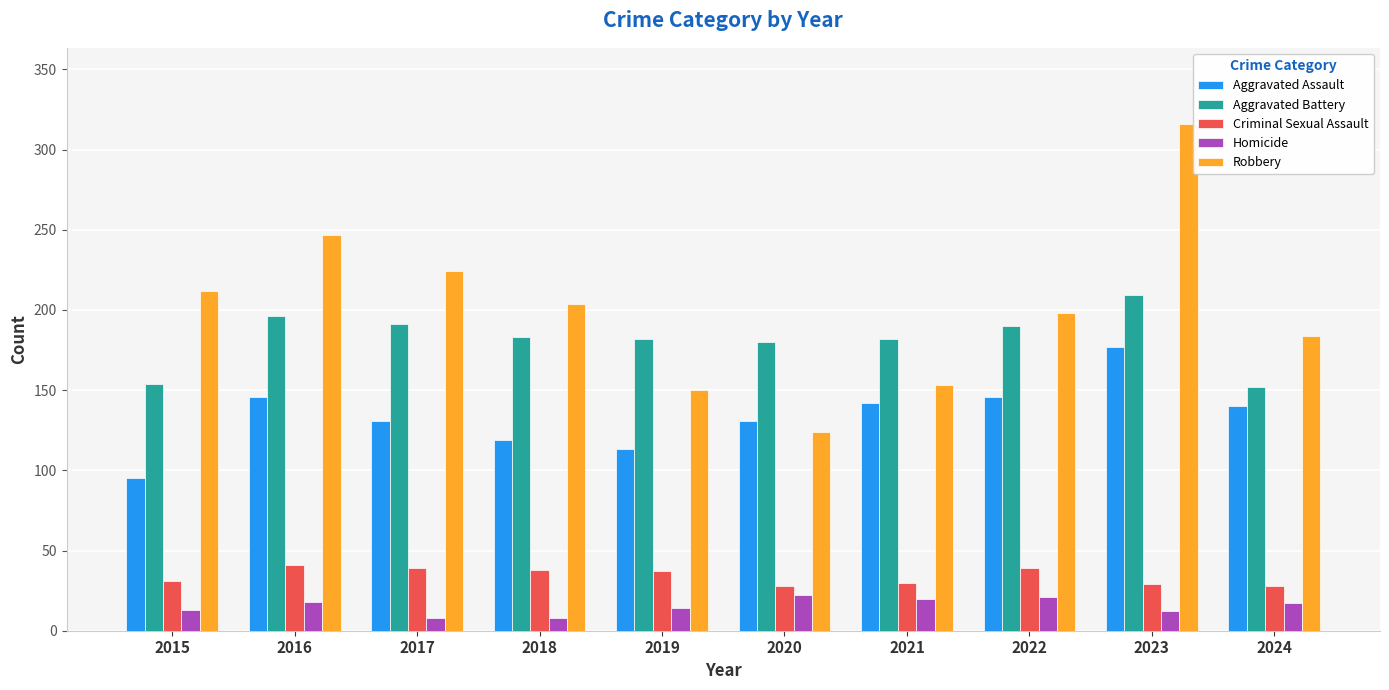

Is it true that Homicide equals 8 at 2018?

True